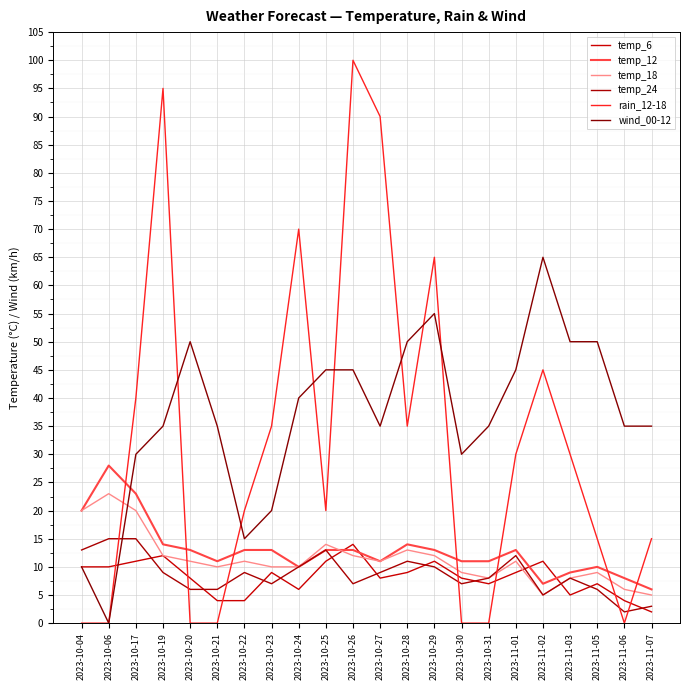

Is the value of temp_12 at 2023-11-02 greater than the value of temp_6 at 2023-11-06?

Yes